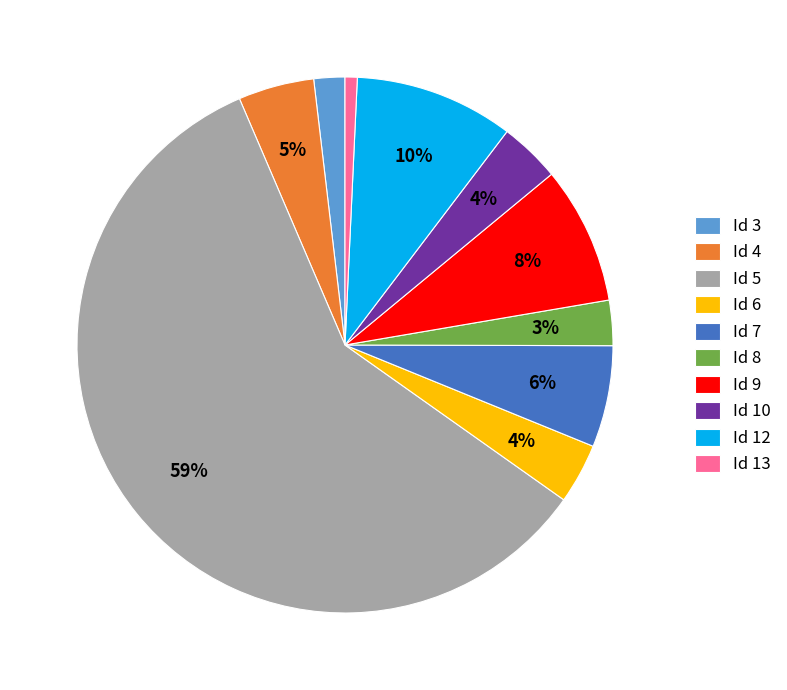

Which has a higher value, Id 13 or Id 12?

Id 12